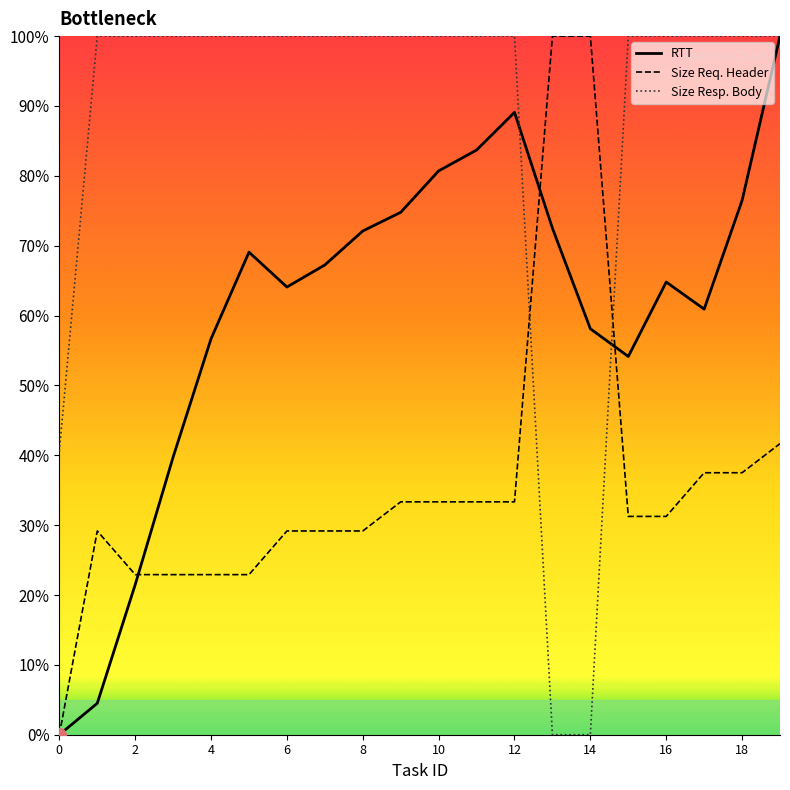

Which series ends up on top after the final intersection of Size Resp. Body and RTT?

Size Resp. Body